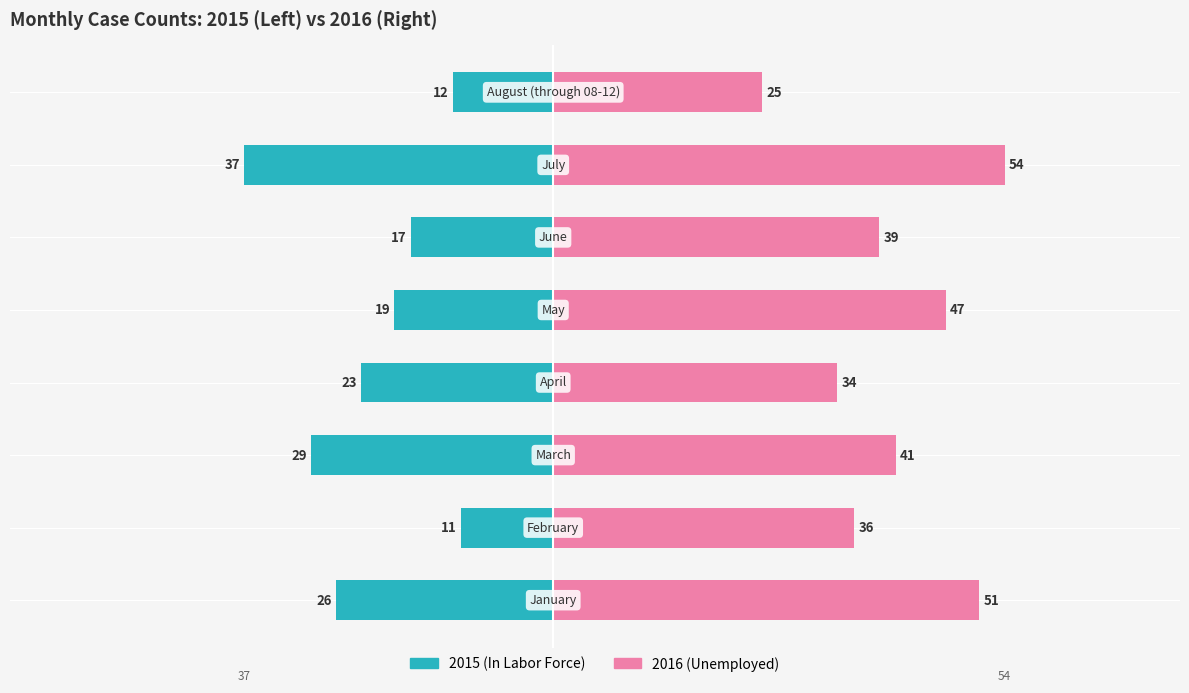

What is the sum of the In Labor Force values at 6 and 4?

-56